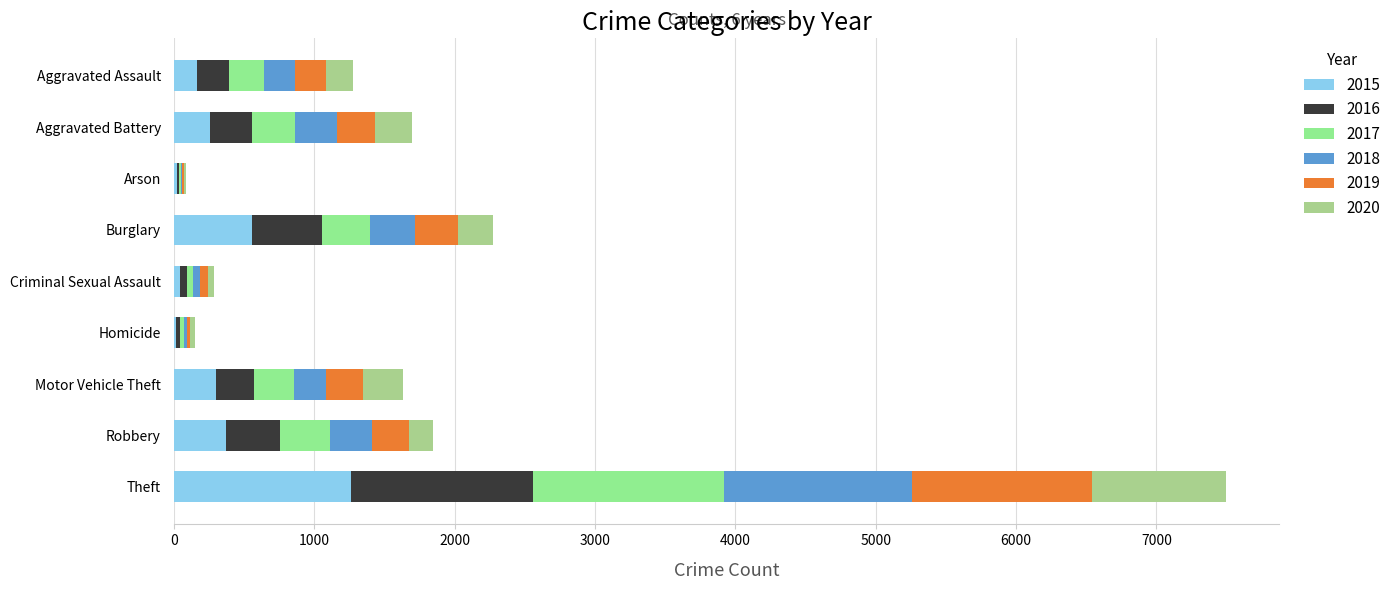

How many distinct data groups are displayed?

6